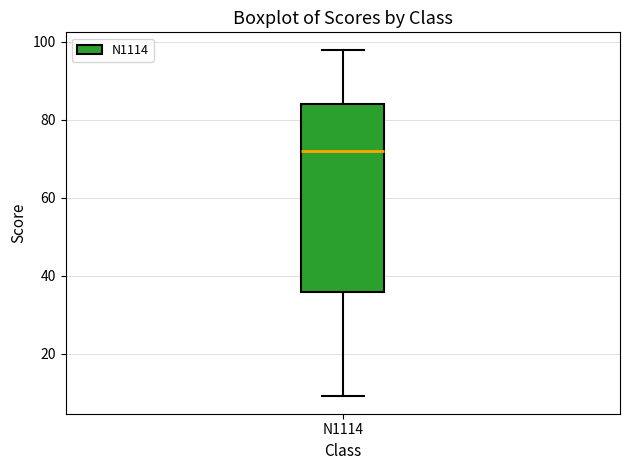

Read this box plot against the y-axis: the position of the median line, the range covered by the box, and the ends of both whiskers. The values are not printed on the chart, so give them approximately, as read against the axis.

median 72, box 36 to 84, whiskers 10 to 98